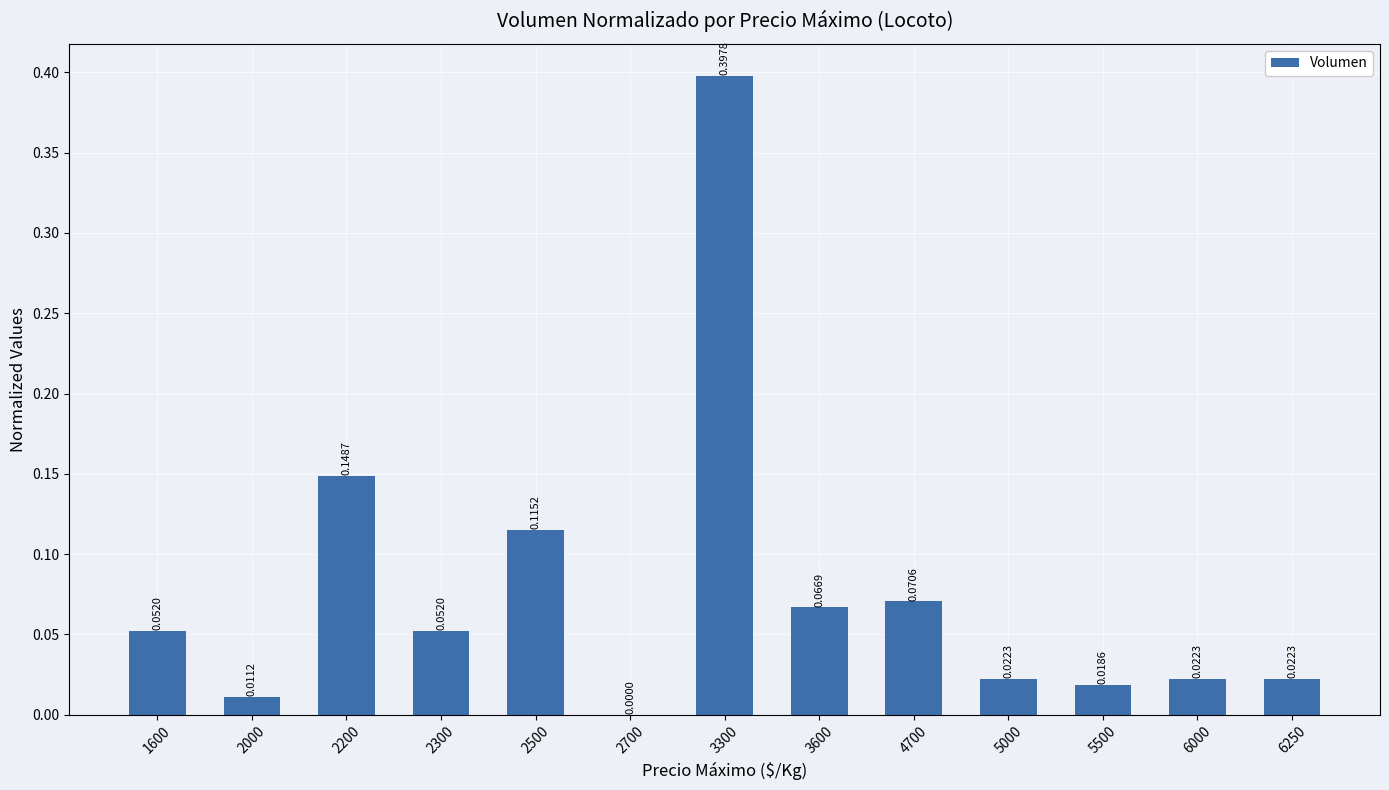

How many positive values are there?

12